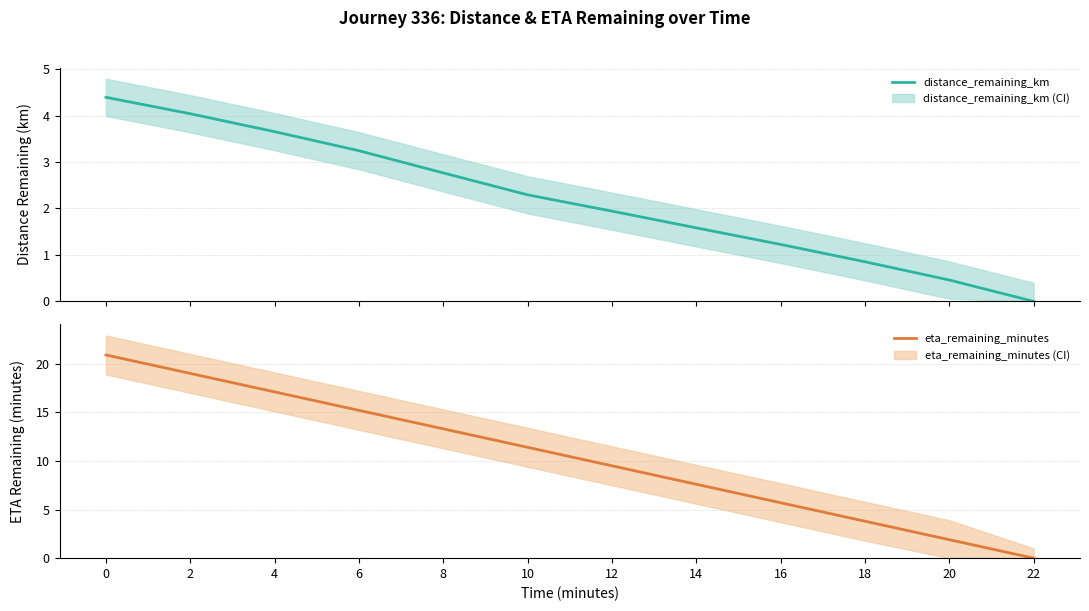

Rank the series by their average value, from lowest to highest.

distance_remaining_km, eta_remaining_minutes